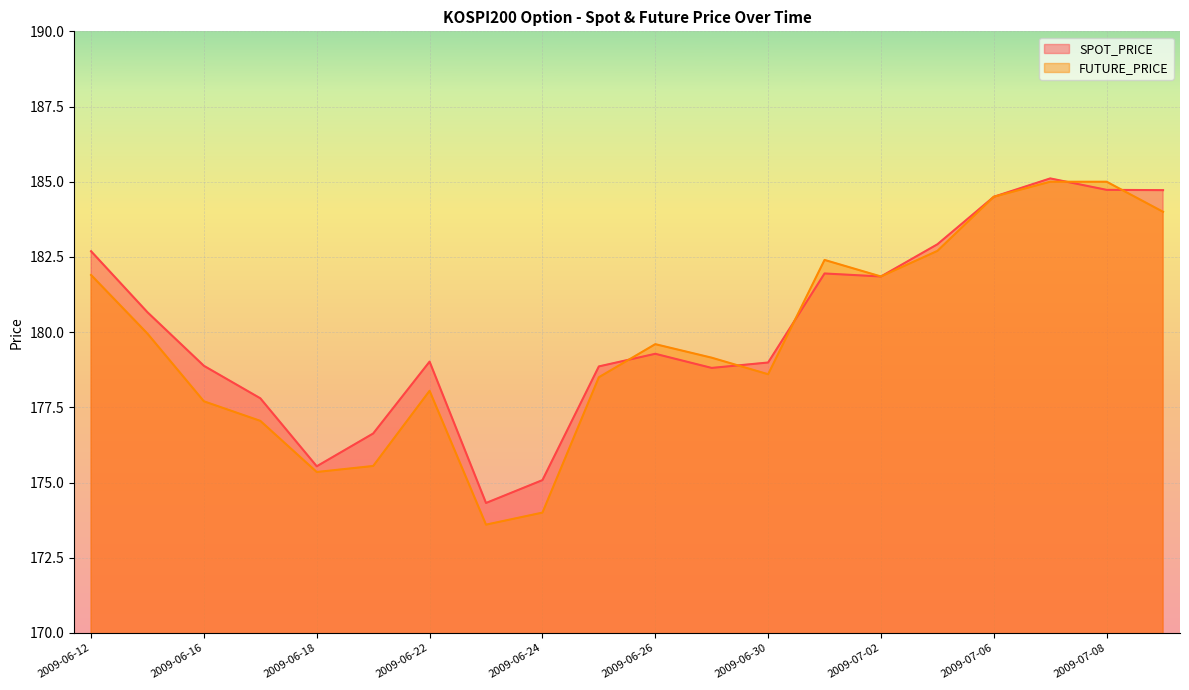

The FUTURE_PRICE series shows 178.1 at 2009-06-22. True or false?

True